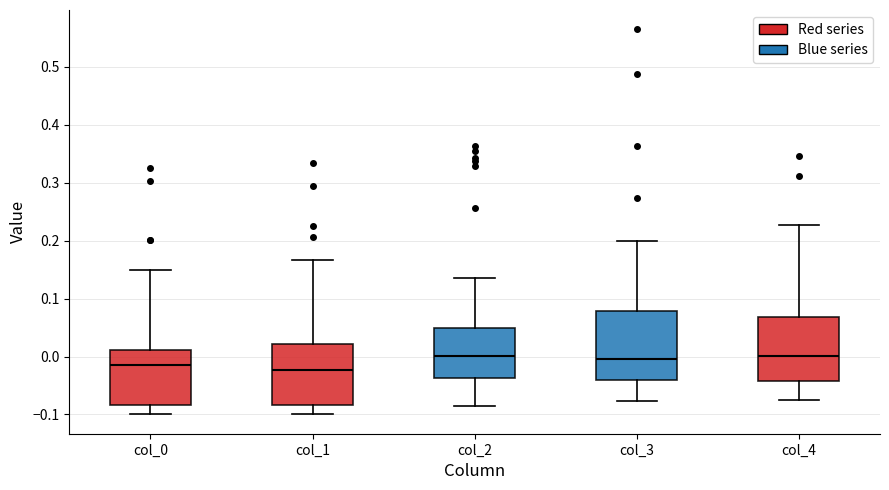

Reading left to right, transcribe this box plot: for each box, give where its median line is, the range the box spans, and where its two whiskers end, as read against the y-axis. The values are not printed on the chart, so give them approximately, as read against the axis.

col_0: median -0.02, box -0.08 to 0.01, whiskers -0.10 to 0.15
col_1: median -0.02, box -0.08 to 0.02, whiskers -0.10 to 0.17
col_2: median 0.00, box -0.04 to 0.05, whiskers -0.08 to 0.13
col_3: median 0.00, box -0.04 to 0.08, whiskers -0.08 to 0.20
col_4: median 0.00, box -0.04 to 0.07, whiskers -0.08 to 0.23